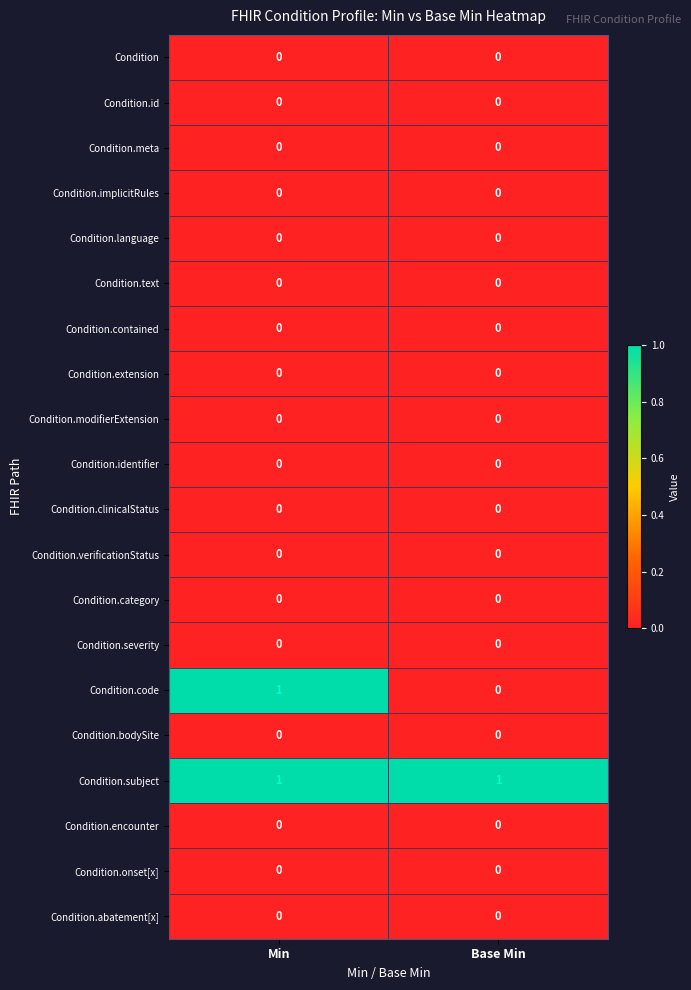

Which series has the largest range (max minus min)?

Condition.code